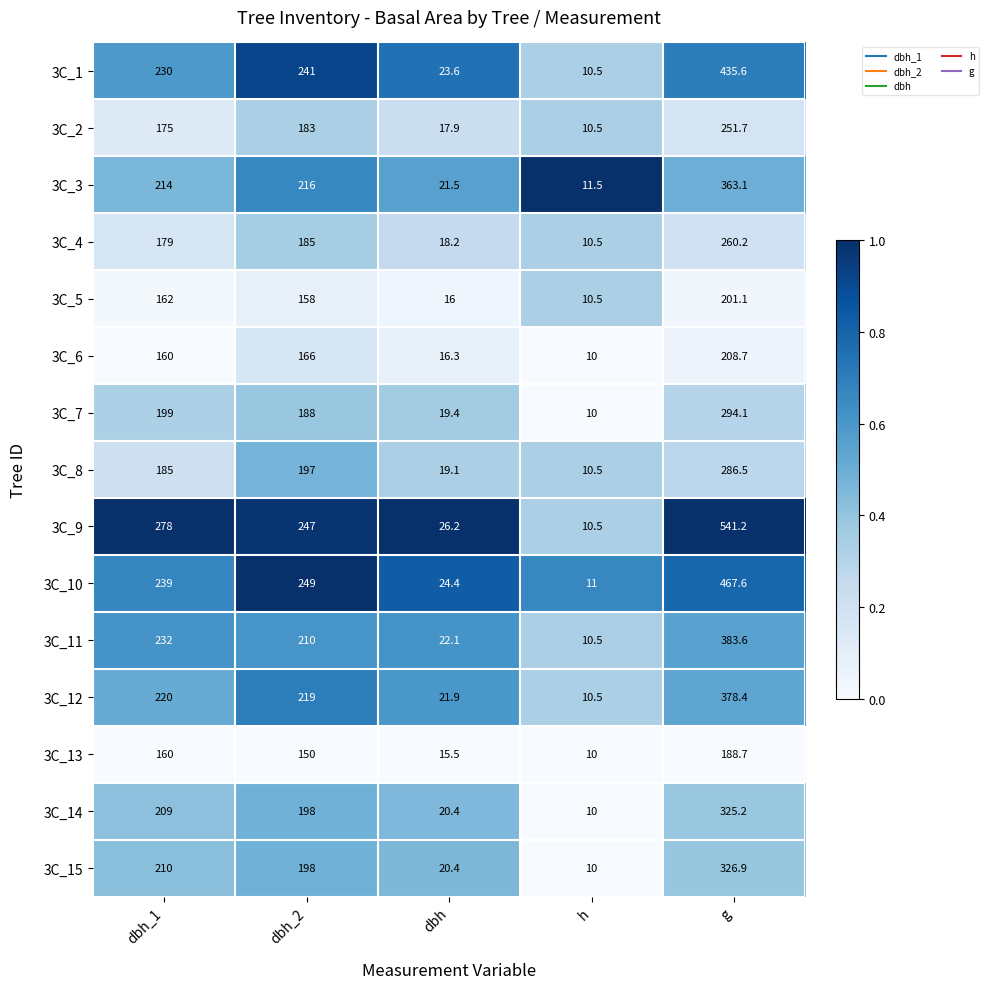

What is the total value across all series at dbh_2?

3005.0